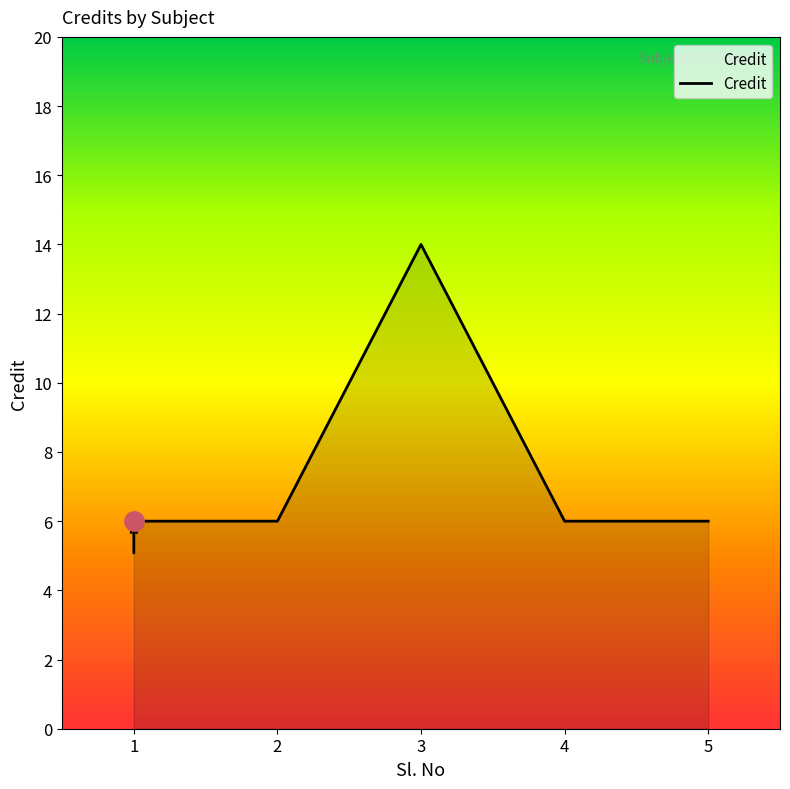

How many lines are shown in the chart?

1